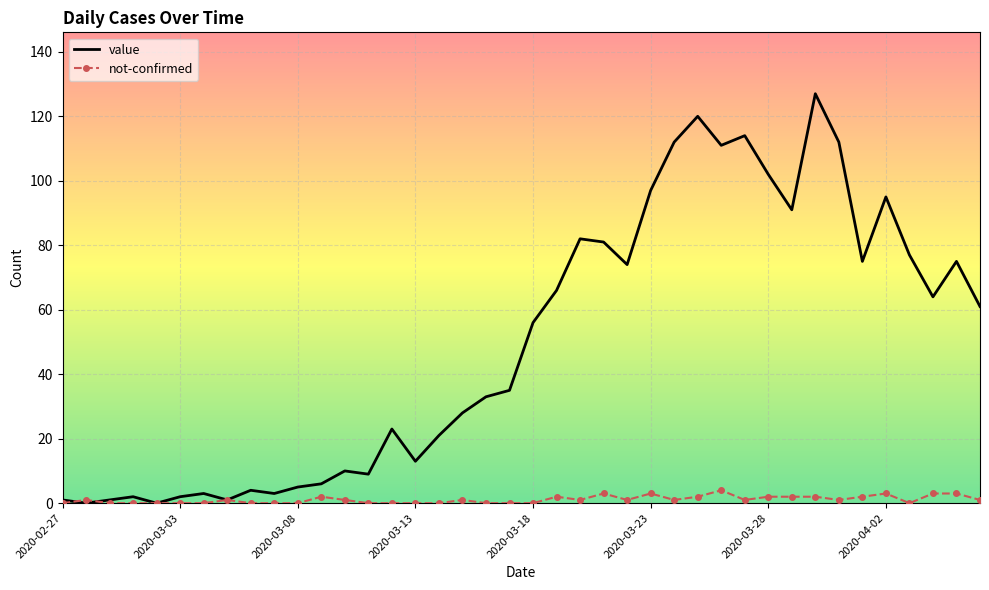

Which series has the widest spread of values?

value